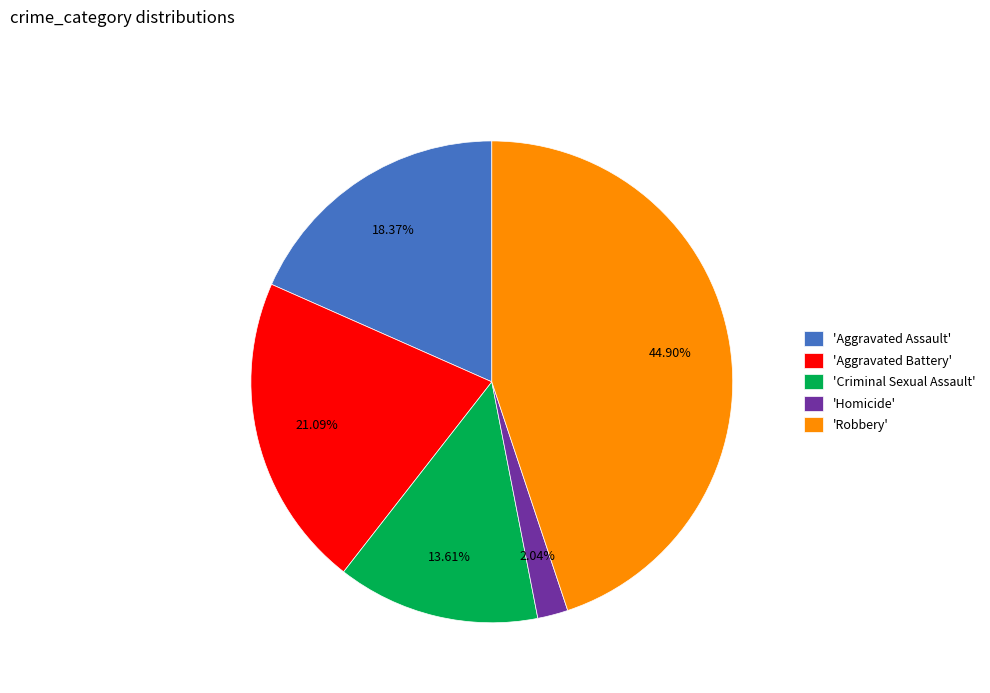

Which slice is the largest?

'Robbery'